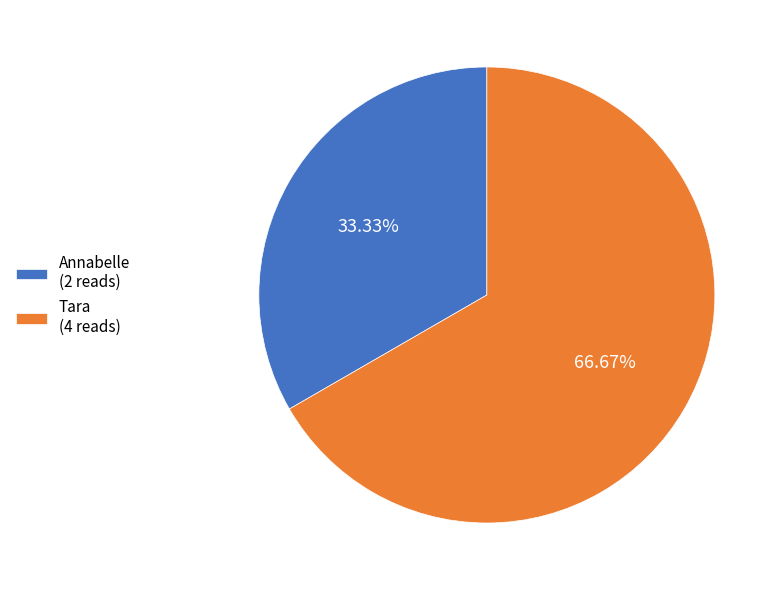

Which category has the smallest portion of the pie?

Annabelle